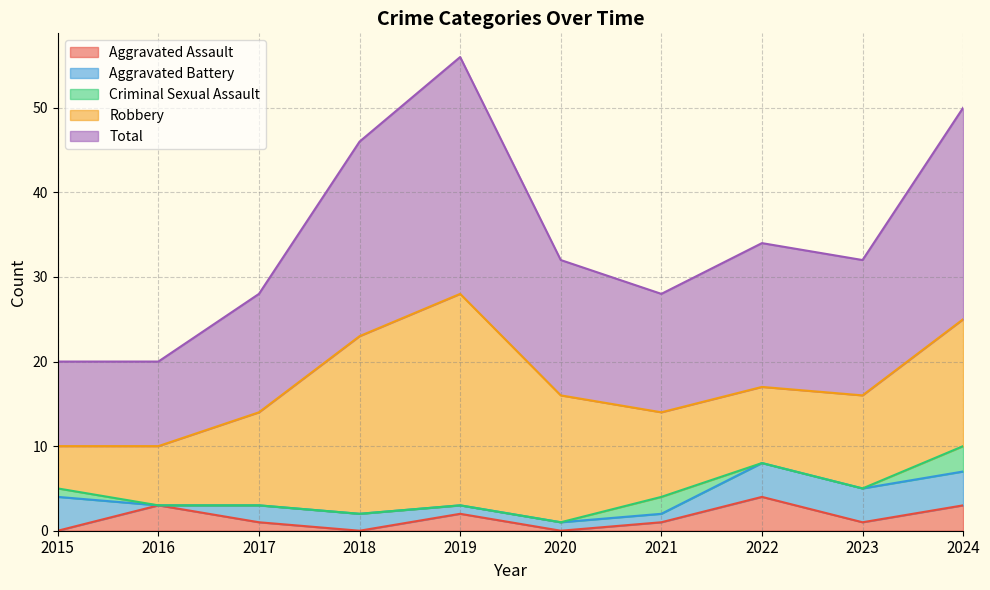

How many lines are shown in the chart?

5